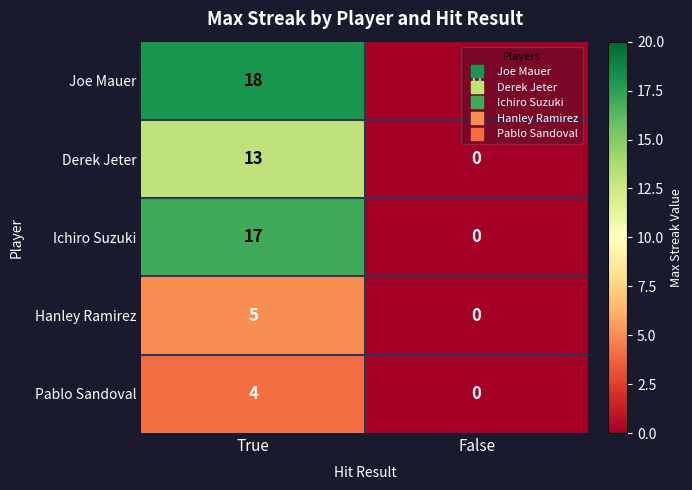

At which category is the sum across all series the highest?

True